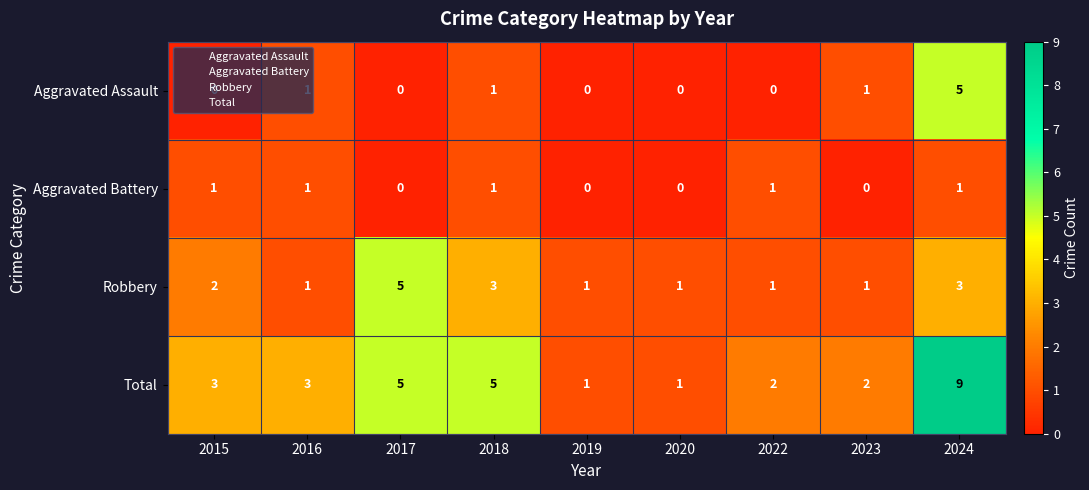

The Total series shows 9 at 2024. True or false?

True